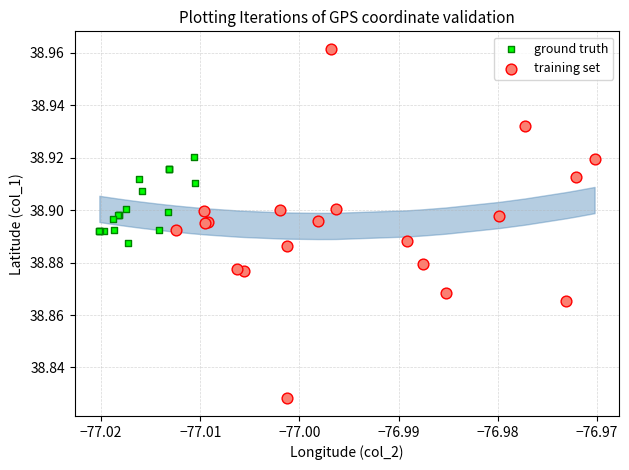

Which series reaches the maximum Y coordinate?

training set